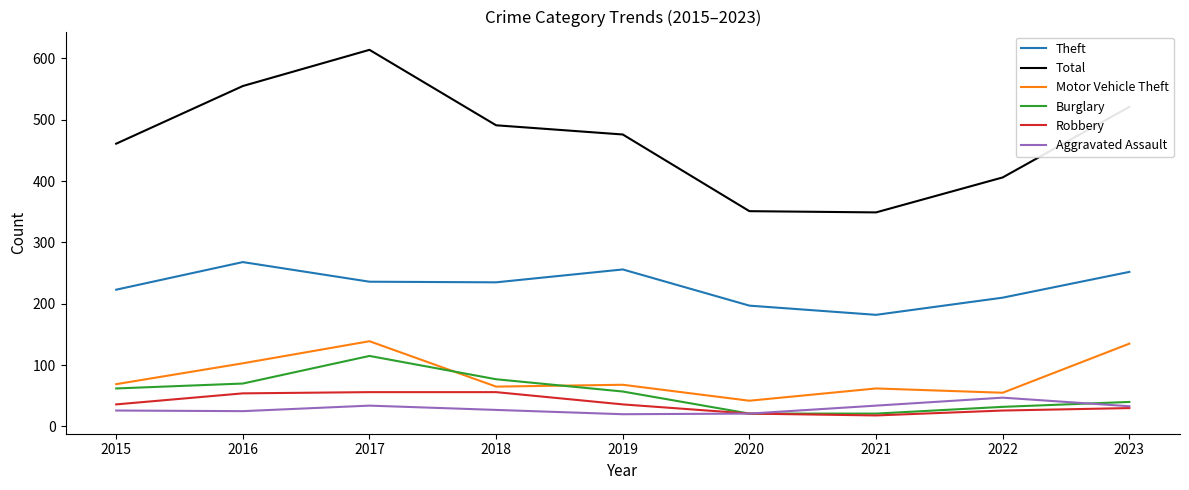

True or false: Total and Burglary intersect in this chart.

False